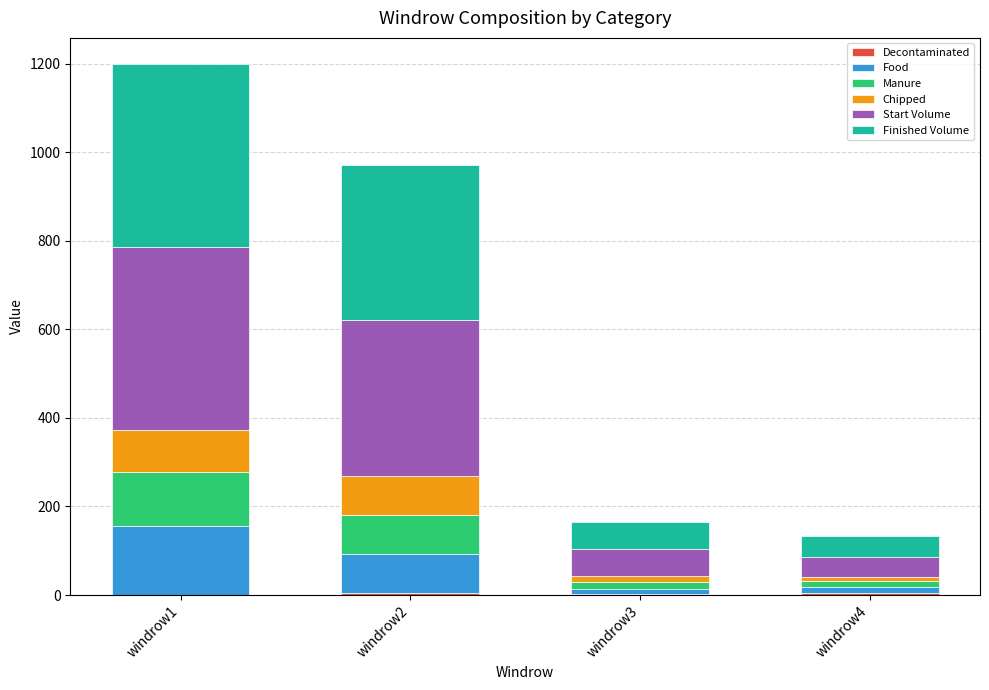

What is the difference between the second highest and second lowest values in the Chipped series?

73